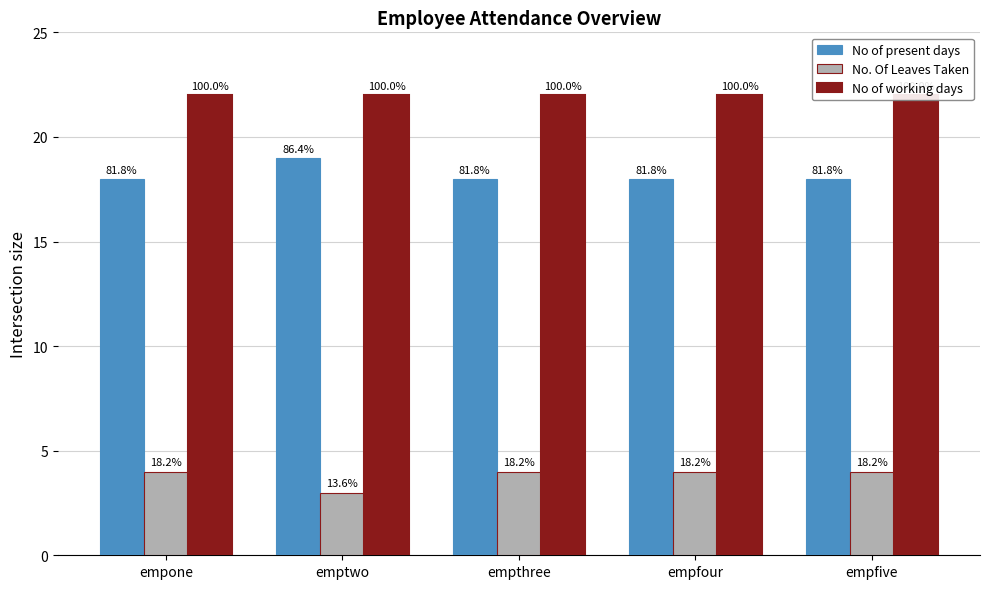

Reading left to right, extract all data points from this chart.

No of present days: empone=18	emptwo=19	empthree=18	empfour=18	empfive=18
No. Of Leaves Taken: empone=4	emptwo=3	empthree=4	empfour=4	empfive=4
No of working days: empone=22	emptwo=22	empthree=22	empfour=22	empfive=22